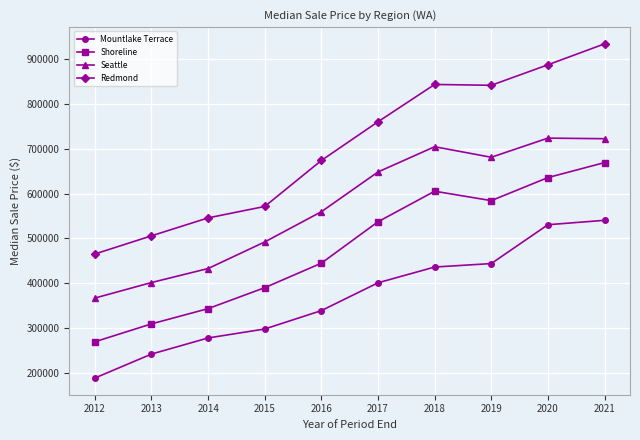

What is the value of the Redmond point at the 8th from the left?

841877